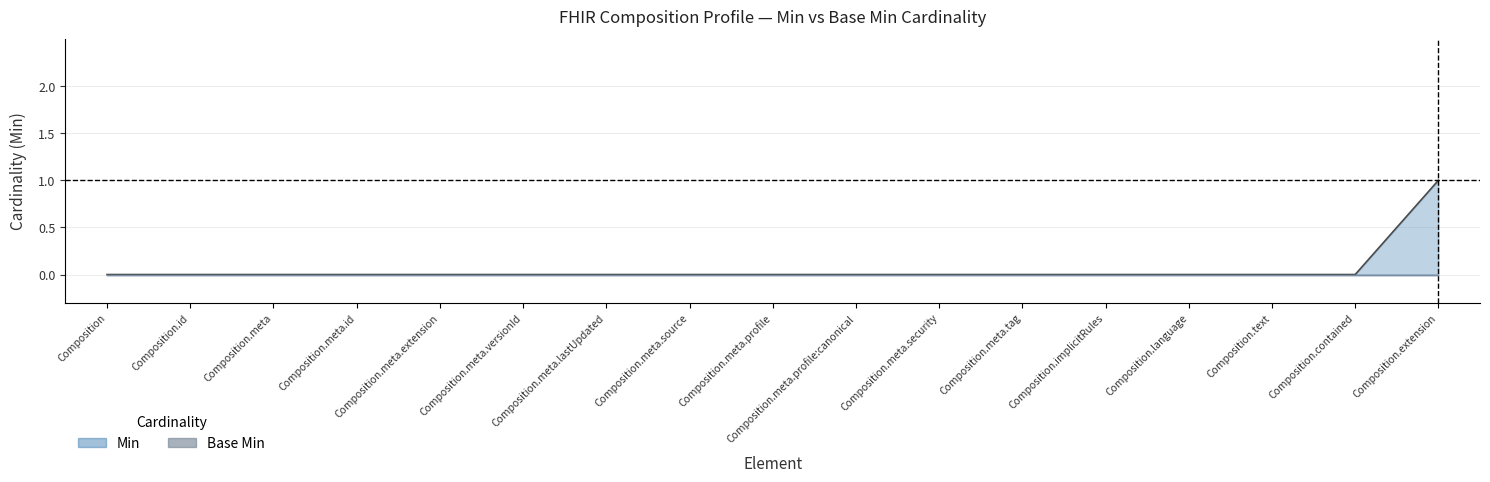

Between Composition.text and Composition, which is larger?

Composition.text